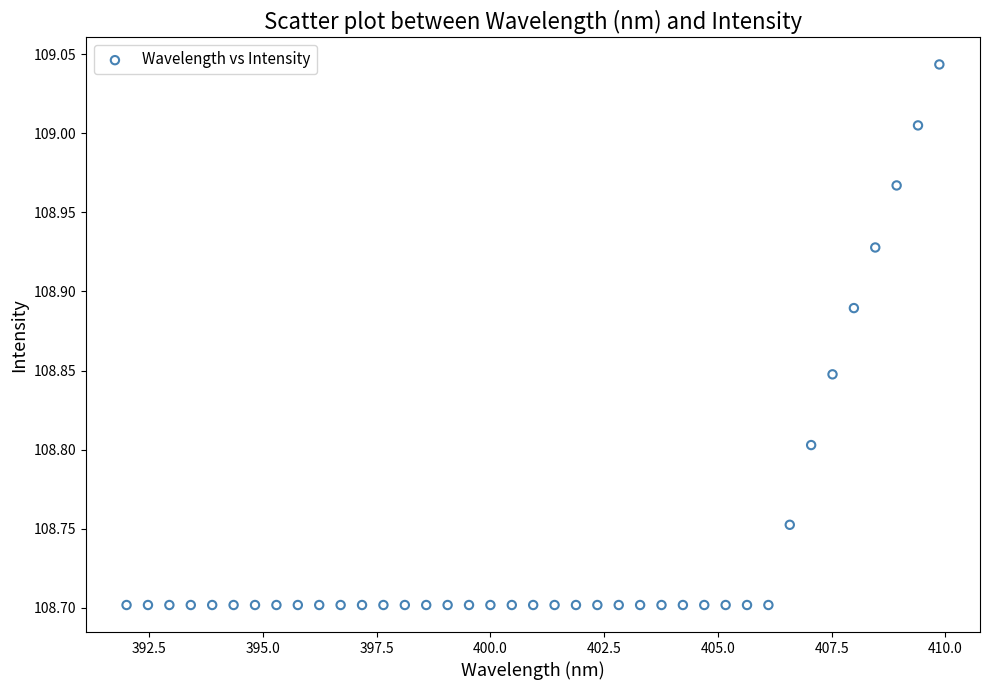

What is the range of X values (max minus min)?

17.9